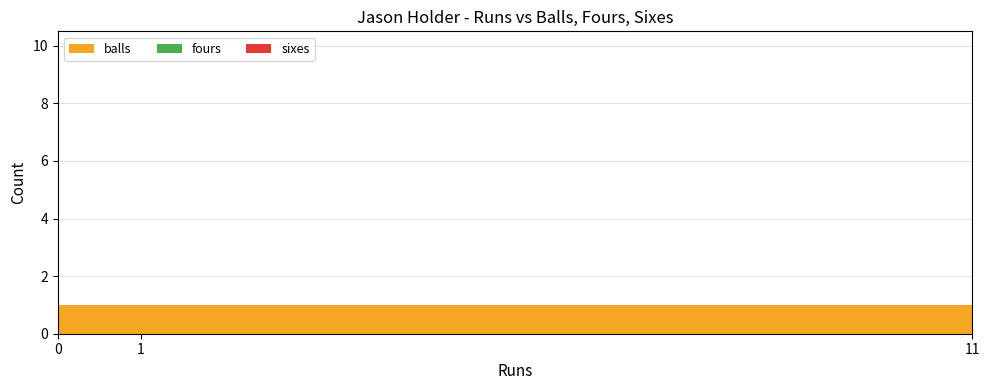

Reading left to right, transcribe all the data shown in this chart.

balls: 1	1	9
fours: 0	0	0
sixes: 0	0	1